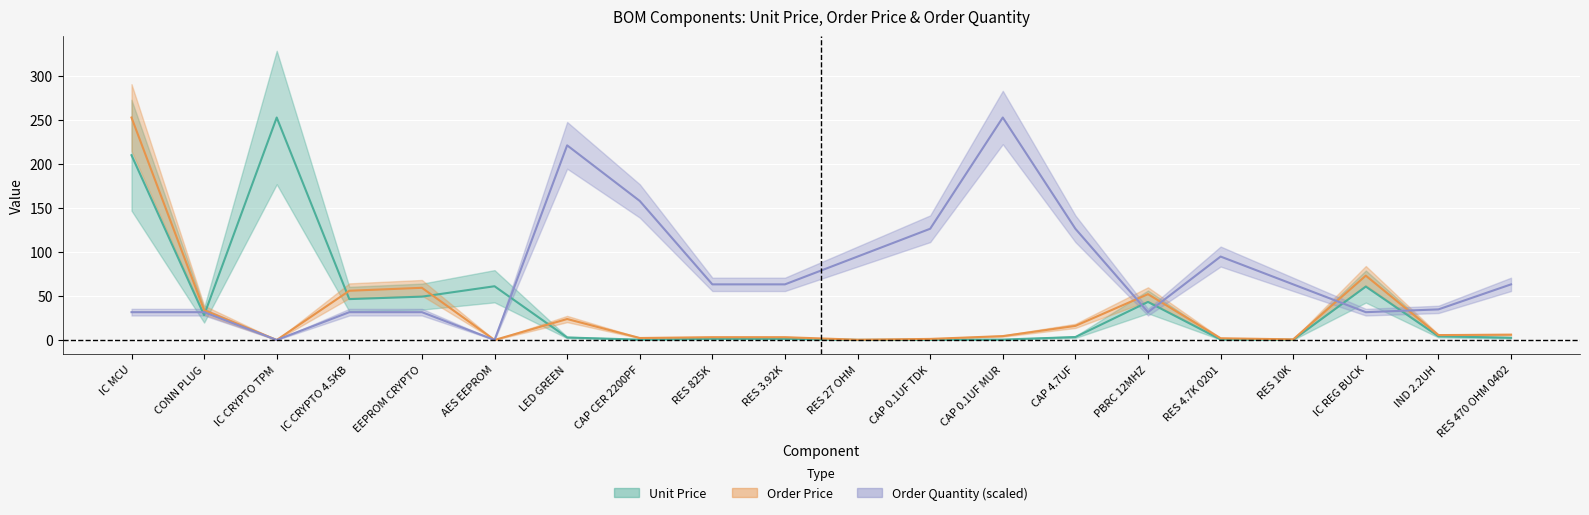

How many lines are shown in the chart?

3